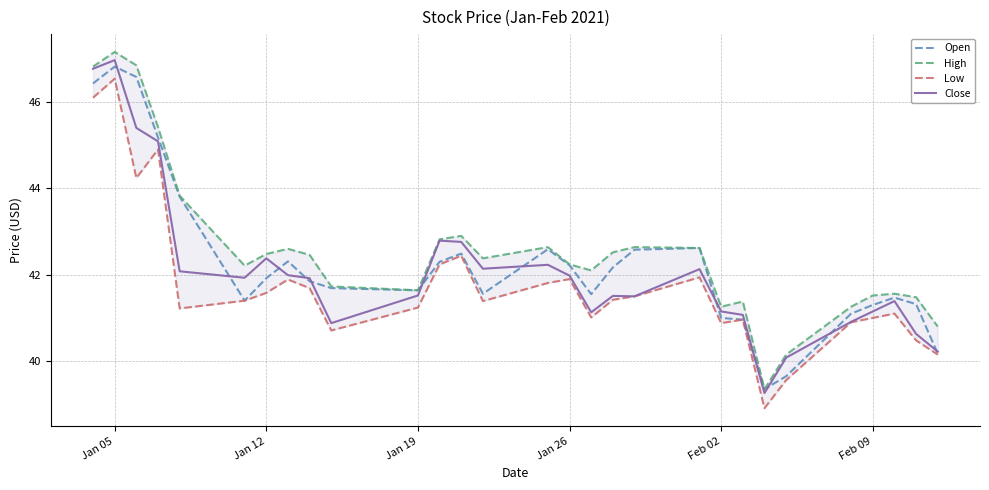

Reading right to left, what are all the values shown in this chart?

Open: 40.2	41.3	41.5	41.3	41.1	39.7	39.3	41.0	41.0	42.6	42.6	42.2	41.5	42.2	42.6	41.6	42.5	42.3	41.6	41.7	41.8	42.3	41.9	41.4	43.8	45.2	46.6	46.8	46.4
High: 40.8	41.5	41.6	41.5	41.3	40.2	39.3	41.4	41.3	42.6	42.6	42.5	42.1	42.2	42.6	42.4	42.9	42.8	41.6	41.7	42.5	42.6	42.5	42.2	43.8	45.4	46.8	47.2	46.8
Low: 40.2	40.5	41.1	41.0	40.9	39.6	38.9	41.0	40.9	41.9	41.5	41.4	41.0	41.9	41.8	41.4	42.4	42.2	41.2	40.7	41.7	41.9	41.6	41.4	41.2	44.9	44.2	46.5	46.1
Close: 40.2	40.6	41.4	41.2	40.9	40.1	39.3	41.1	41.2	42.1	41.5	41.5	41.1	42.0	42.2	42.1	42.8	42.8	41.5	40.9	41.9	42.0	42.4	41.9	42.1	45.1	45.4	47.0	46.8